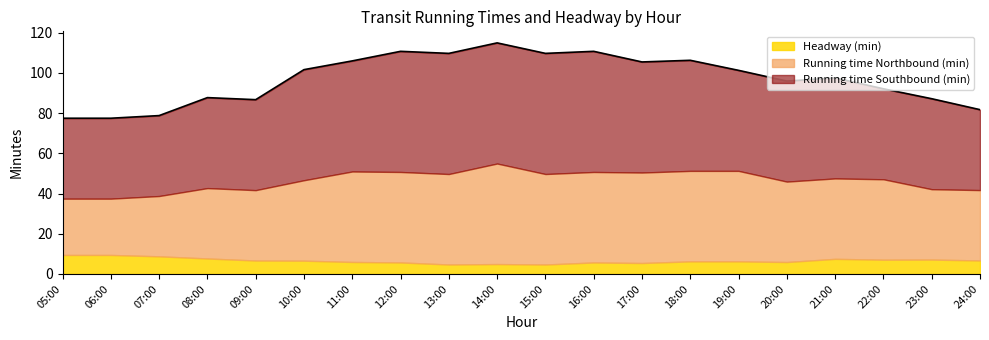

What is the sum of all Running time Southbound (min) values?

1010.0